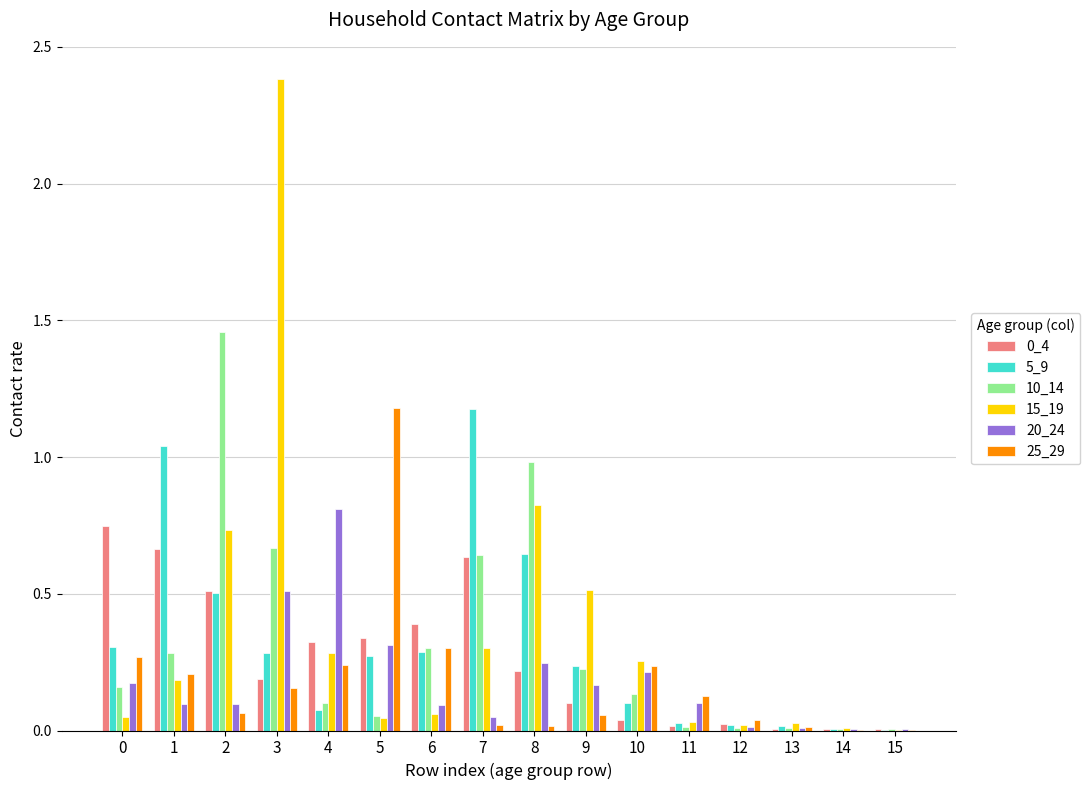

Which series changed the most between 3 and 9?

15_19